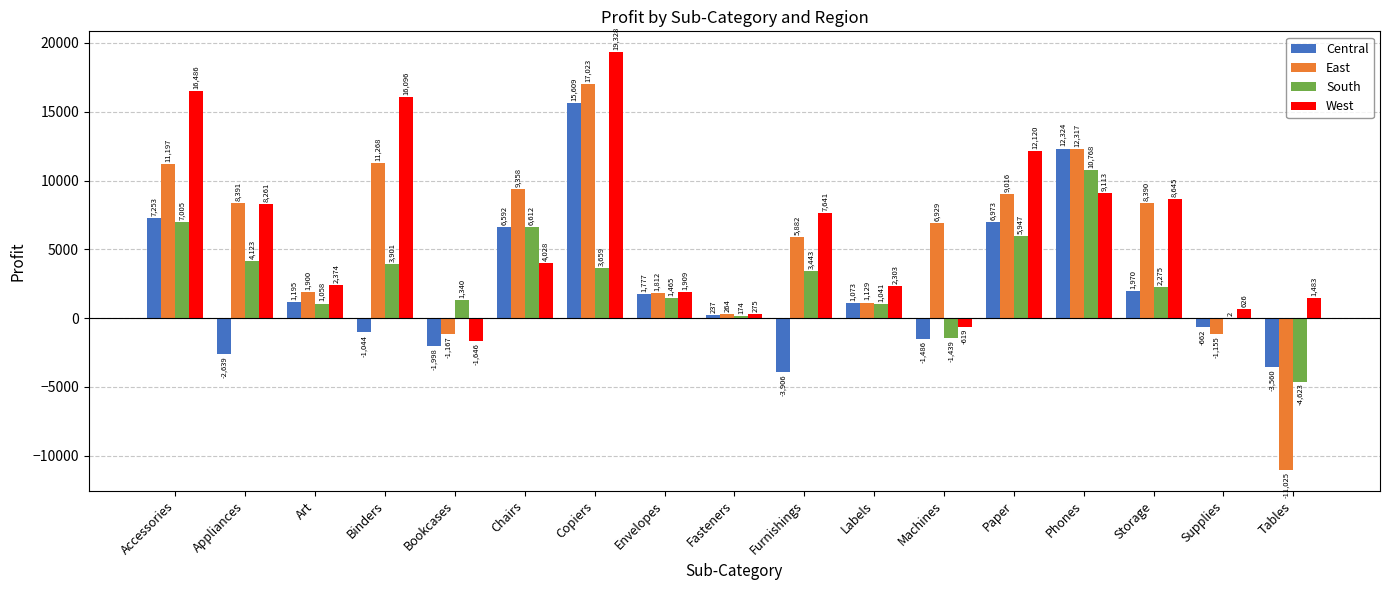

What is the sum of the West values at Labels and Phones?

11416